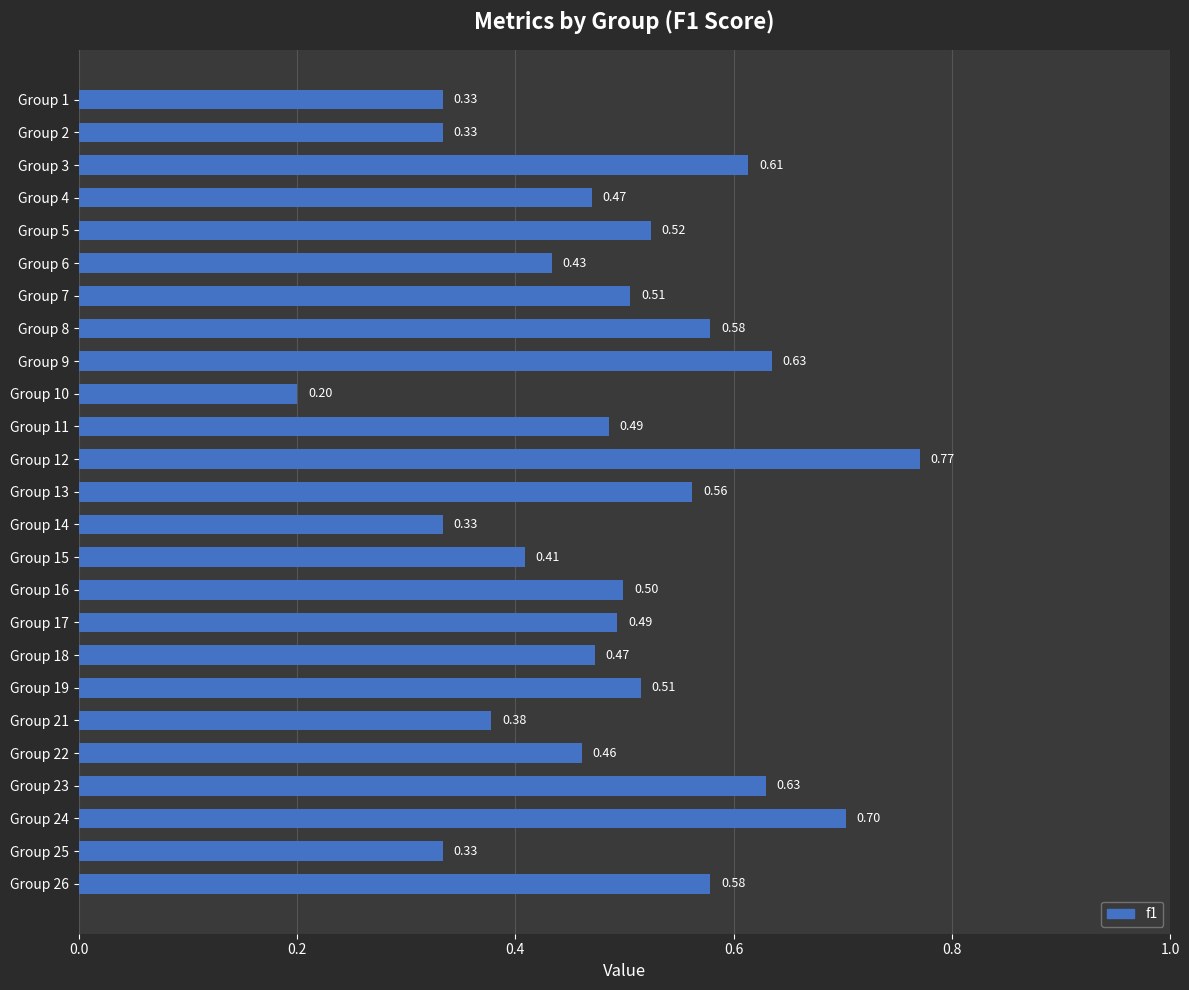

Between Group 22 and Group 11, which is larger?

Group 11